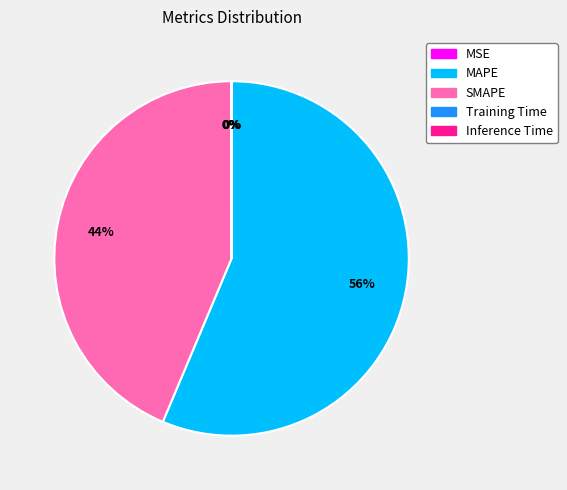

Is the sum of MAPE and SMAPE greater than half?

Yes